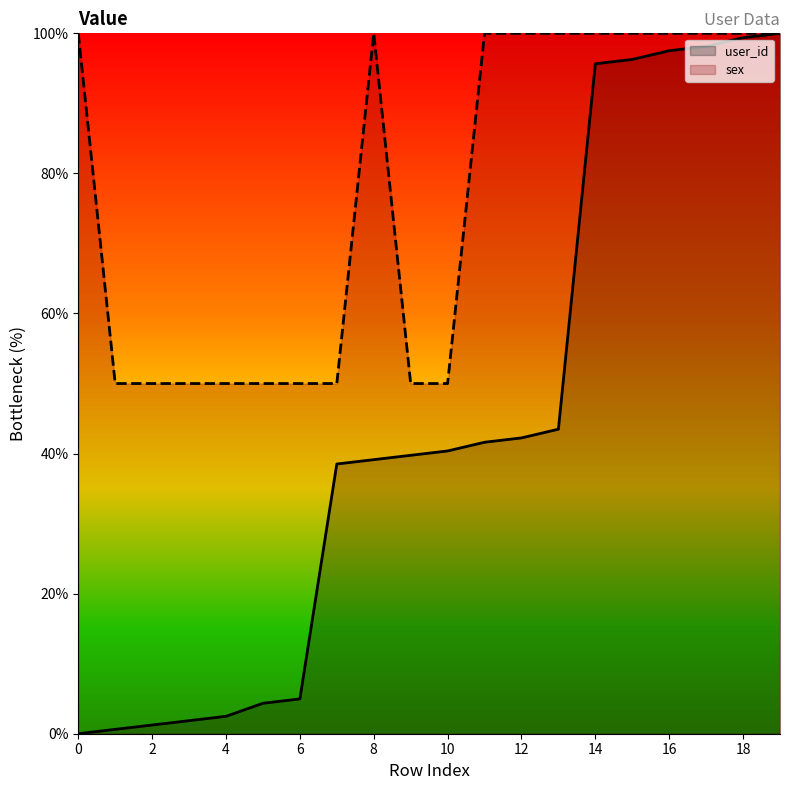

Reading right to left, transcribe all the data shown in this chart.

user_id: 19=100.0	18=99.4	17=98.1	16=97.5	15=96.3	14=95.7	13=43.5	12=42.2	11=41.6	10=40.4	9=39.8	8=39.1	7=38.5	6=5.0	5=4.3	4=2.5	3=1.9	2=1.2	1=0.6	0=0.0
sex: 19=100.0	18=100.0	17=100.0	16=100.0	15=100.0	14=100.0	13=100.0	12=100.0	11=100.0	10=50.0	9=50.0	8=100.0	7=50.0	6=50.0	5=50.0	4=50.0	3=50.0	2=50.0	1=50.0	0=100.0